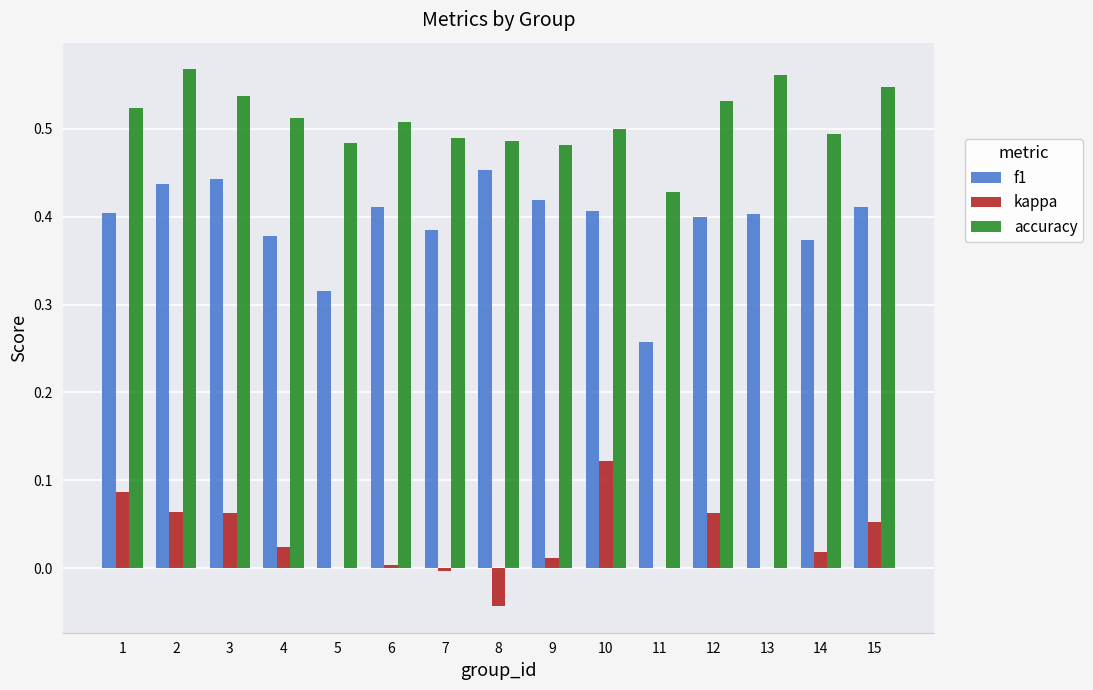

Which series has the largest total across all categories?

accuracy